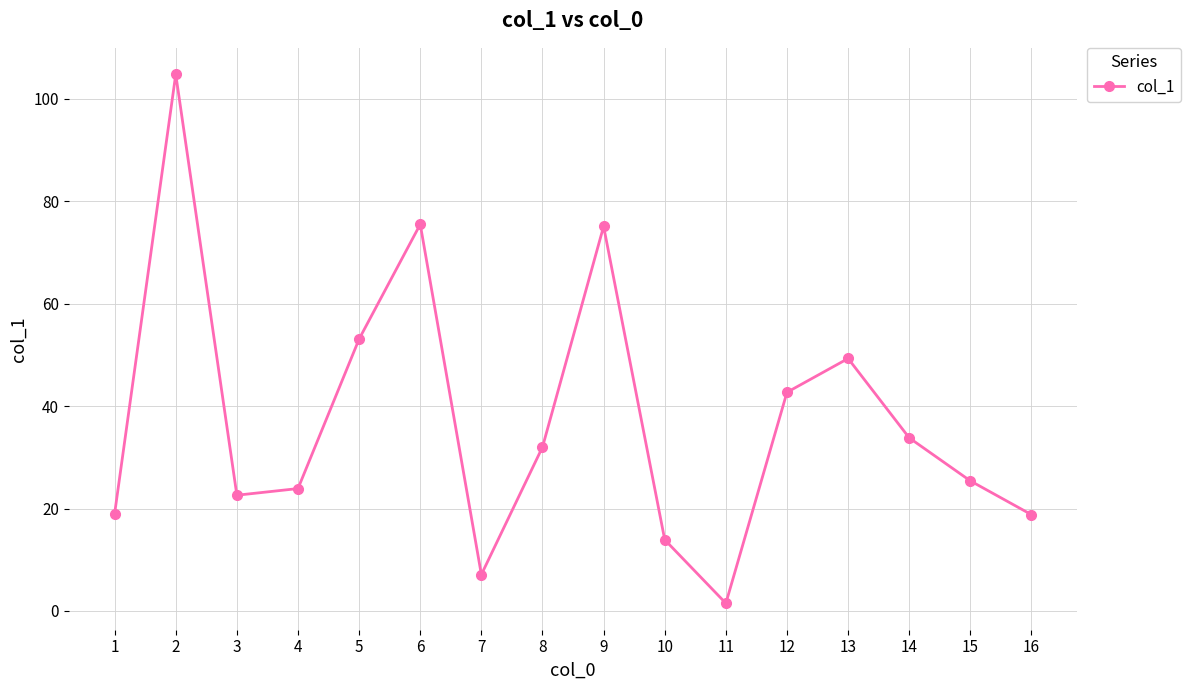

True or false: the data shows 20.4 at 10.

False